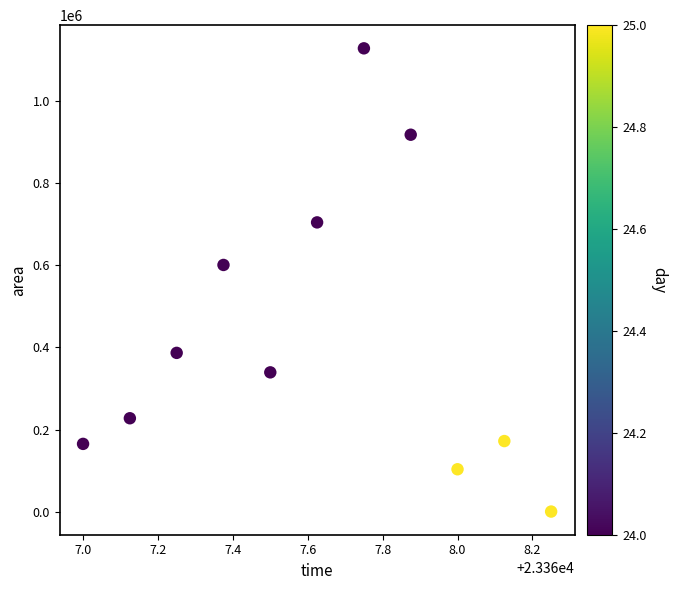

What Y value in the scatter plot is closest to 564687?

601250